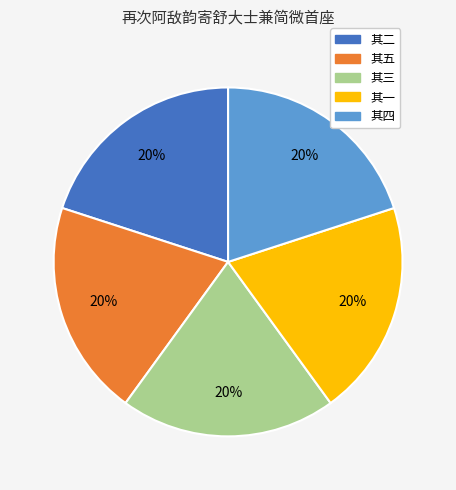

To the nearest percent, what is the average slice percentage?

20%